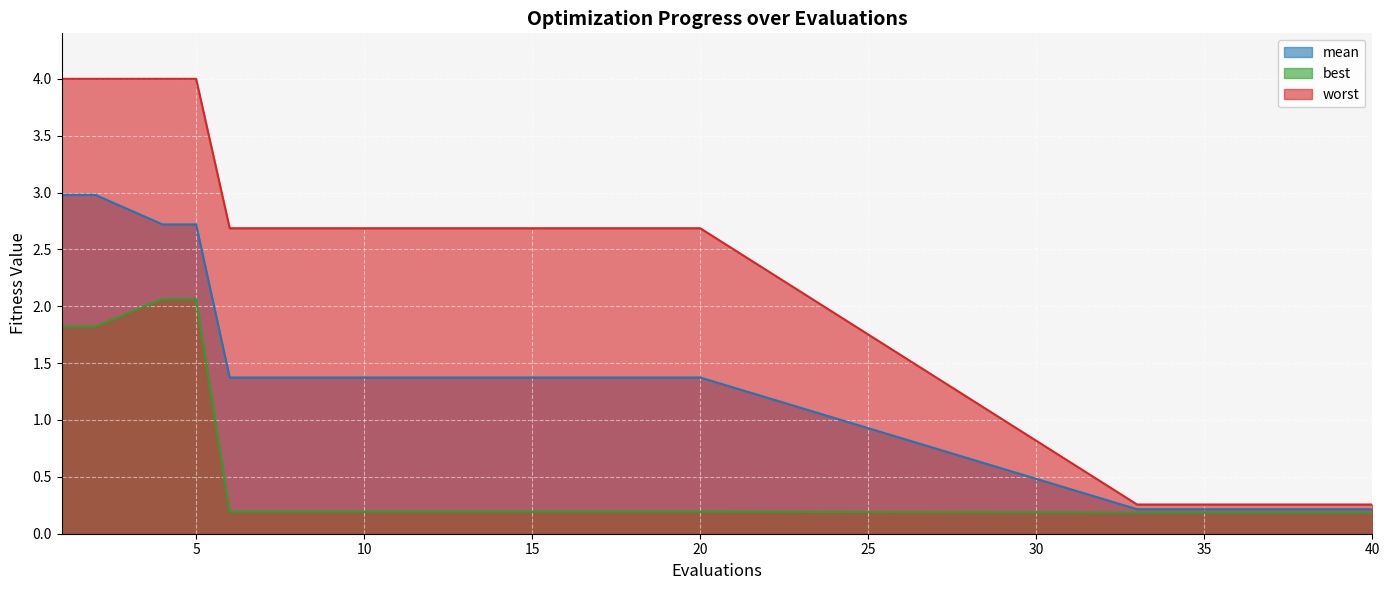

List the series in order of their overall mean, highest first.

worst, mean, best